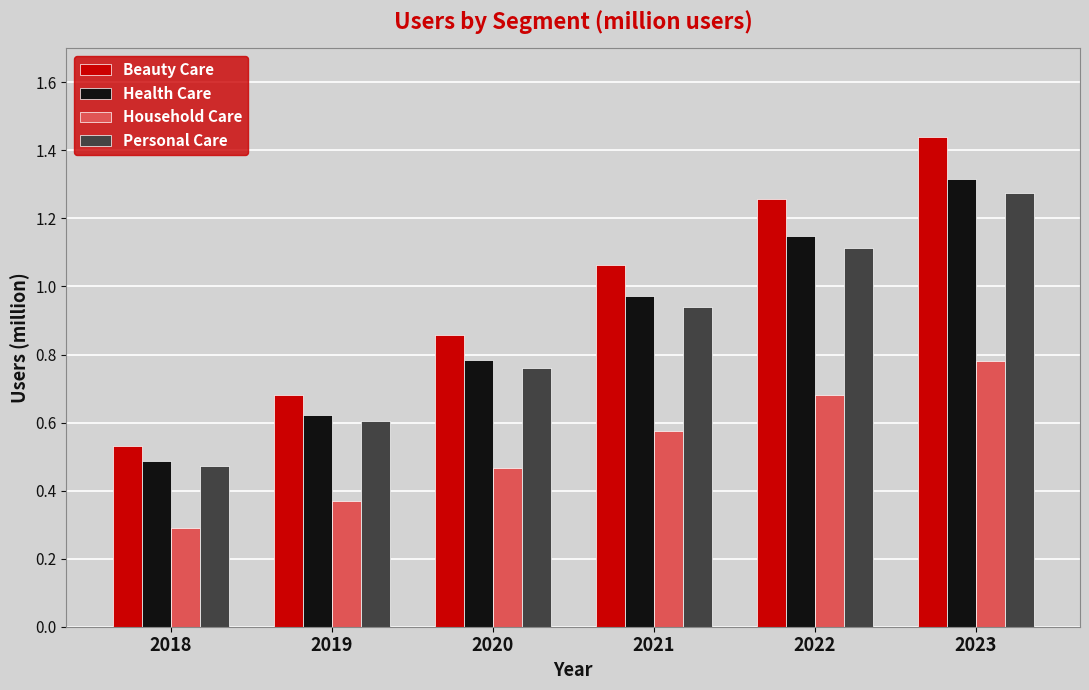

What is the sum of all Personal Care values?

5.2